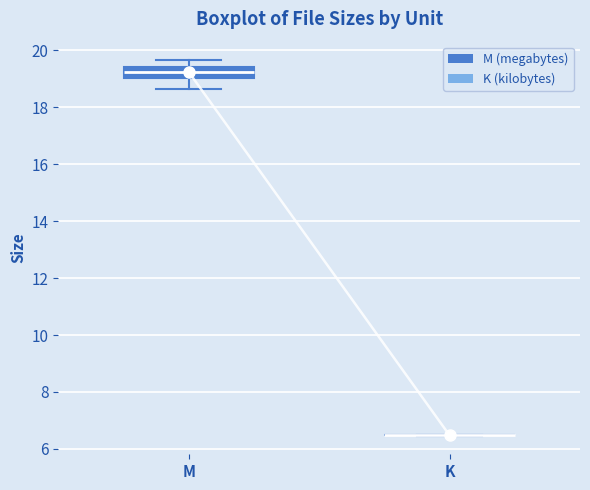

Reading left to right, transcribe this box plot: for each box, give where its median line is, the range the box spans, and where its two whiskers end, as read against the y-axis. The values are not printed on the chart, so give them approximately, as read against the axis.

M: median 19.2, box 19.0 to 19.4, whiskers 18.6 to 19.6
K: box collapsed to a line at 6.4, whiskers 6.4 to 6.4